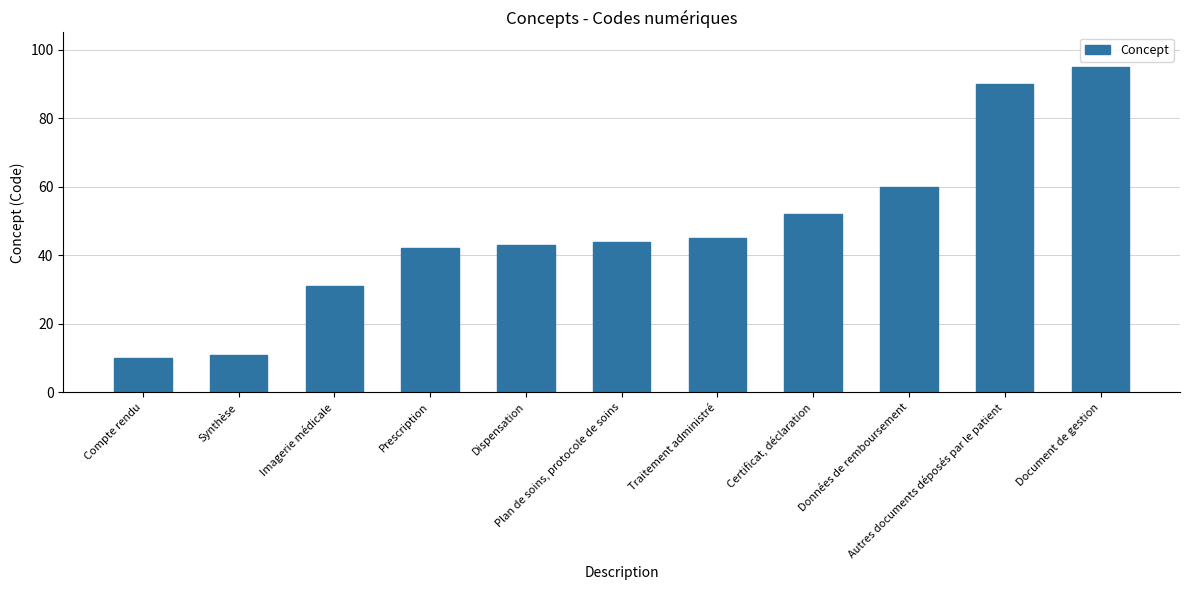

What is the difference between the values at Certificat, déclaration and Plan de soins, protocole de soins?

8